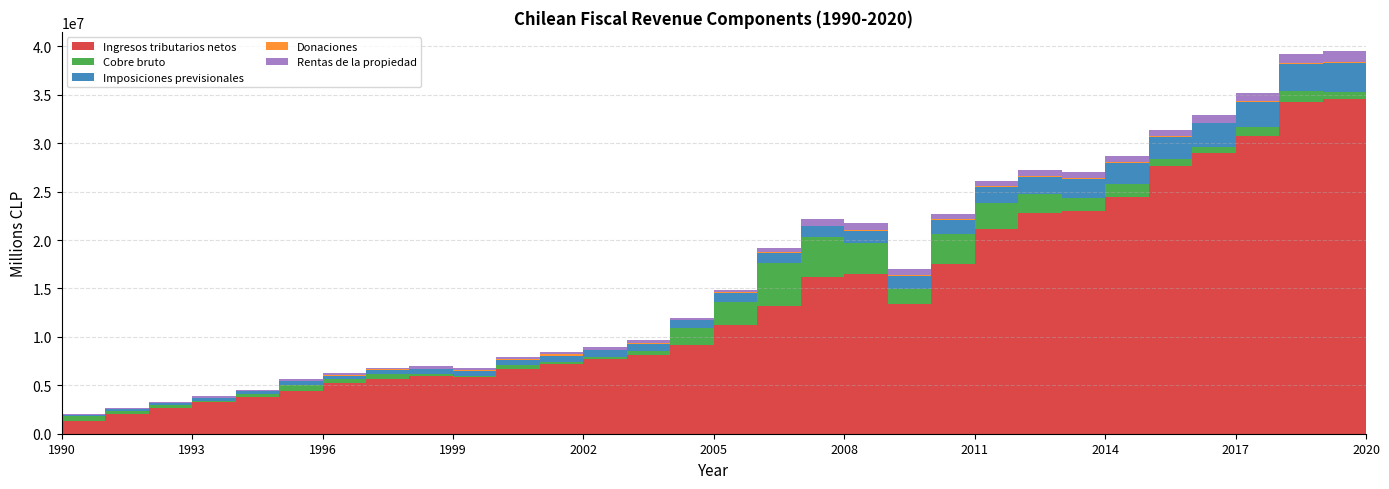

Reading left to right, transcribe all the data shown in this chart.

Ingresos tributarios netos: 1343548	2016897	2631315	3263032	3754270	4404511	5203887	5673200	6006676	5834817	6686173	7208410	7708999	8117320	9111790	11184791	13220515	16165759	16473295	13346556	17577714	21101202	22770030	22953043	24485056	27677816	28998167	30754067	34304059	34579222	32302484
Cobre bruto: 456597	298622	315234	162422	323081	676429	402659	465214	148935	137456	375615	225244	215608	431187	1764099	2440440	4431123	4141792	3198958	1593047	3042010	2765411	1963870	1412718	1353643	703710	599723	898900	1117592	710875	1019268
Imposiciones previsionales: 159559	188483	246146	276349	312913	349124	403054	449470	496839	527042	576758	628052	678900	727979	827629	931717	1050396	1148647	1289225	1371750	1493987	1623817	1802468	1968973	2110088	2252489	2441419	2627558	2786173	2994906	3104866
Donaciones: 14874	20065	28621	38100	38901	51763	56531	62676	69343	75040	79479	131969	87444	94456	41650	72815	92689	44700	64662	68124	73163	93297	78898	71363	69700	85313	87965	97728	115273	152282	113795
Rentas de la propiedad: 64493	94435	89614	112545	118584	177560	179620	182499	237524	245763	208055	296222	284388	286254	236610	227510	363202	650747	765093	656344	472618	546365	604476	672584	677584	687808	762544	786030	880804	1090821	862363